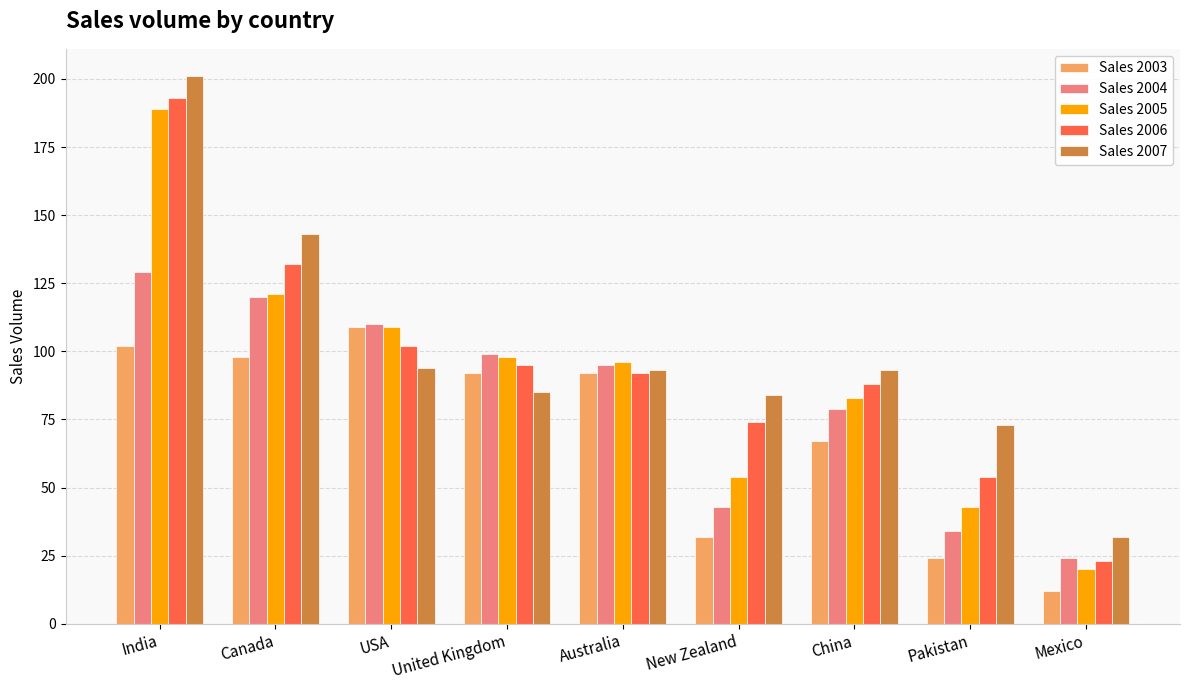

List the series in order of their peak value, lowest first.

Sales 2003, Sales 2004, Sales 2005, Sales 2006, Sales 2007